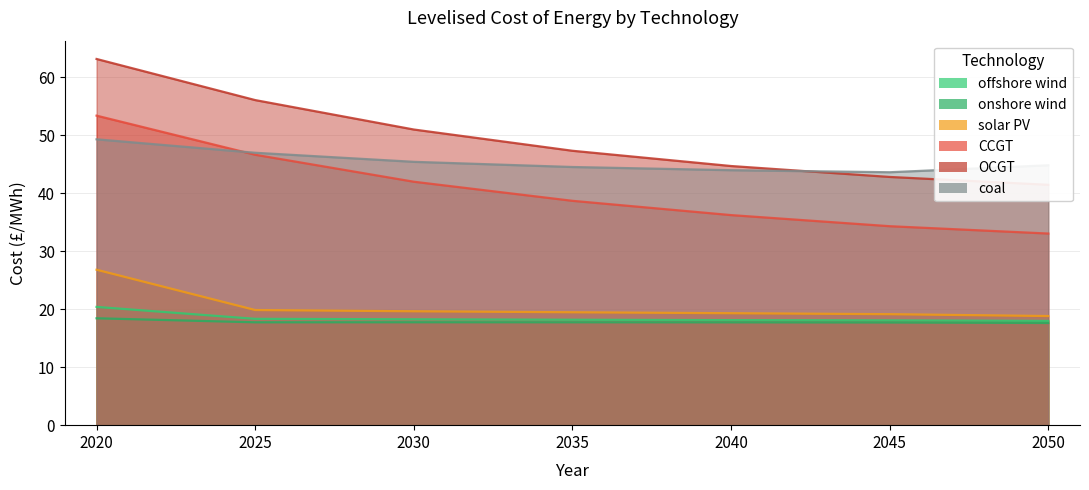

List the labels in order of OCGT value, largest first.

2020, 2025, 2030, 2035, 2040, 2045, 2050